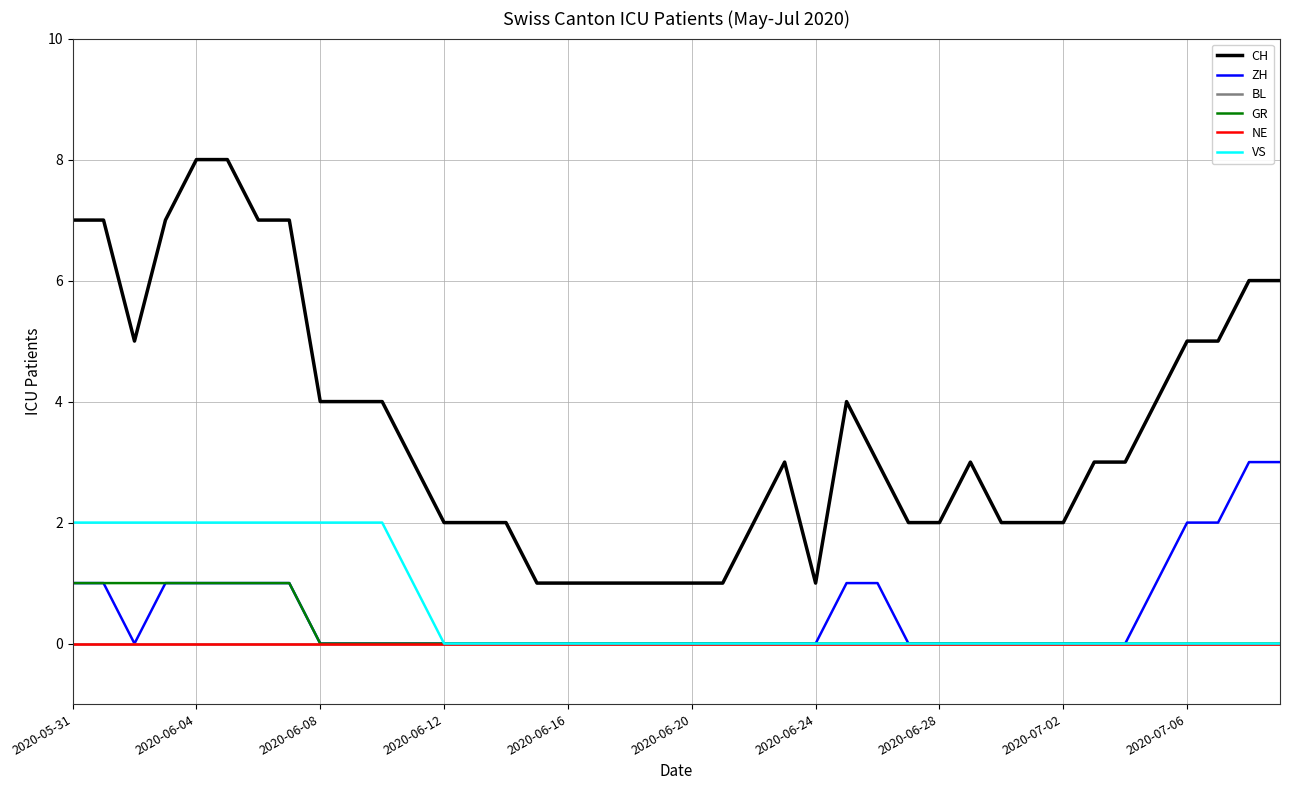

Does the chart display data point markers on the line(s)?

No